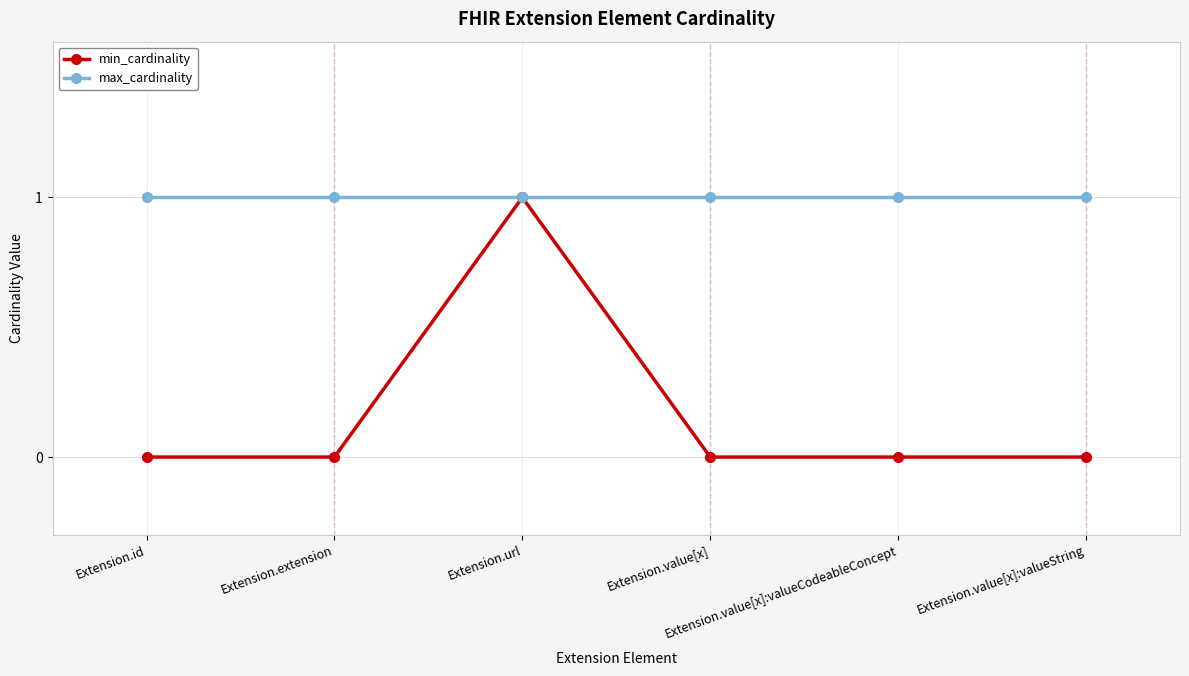

Reading left to right, list all the values displayed in this chart.

min_cardinality: 0	0	1	0	0	0
max_cardinality: 1	1	1	1	1	1